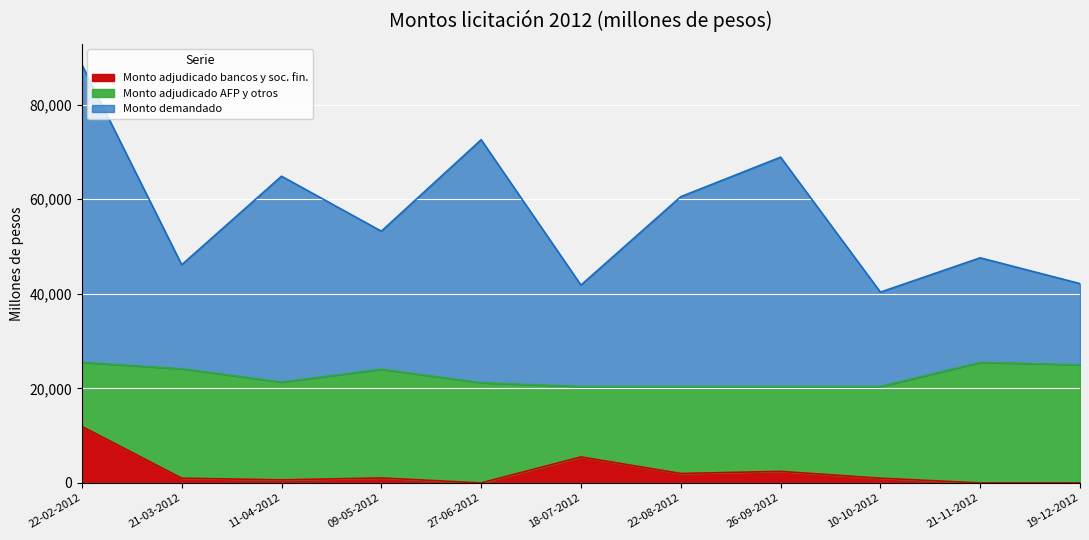

How many lines are shown in the chart?

3